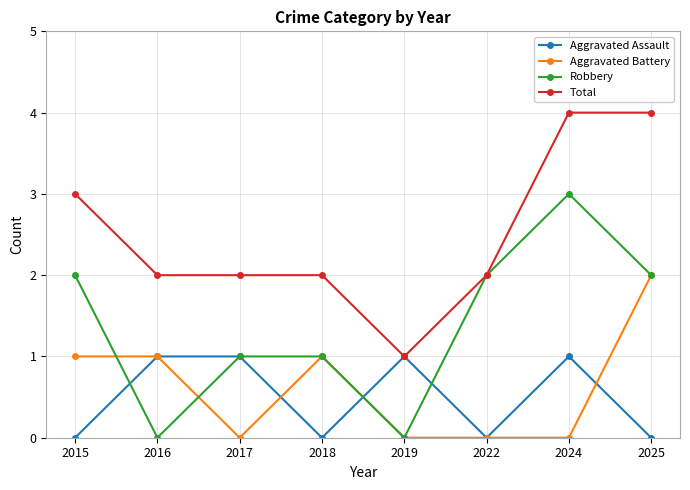

What is the average value of the Robbery series?

1